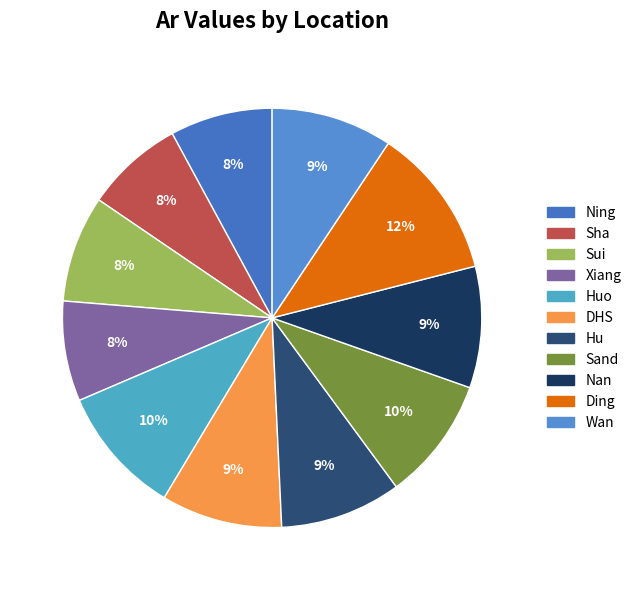

The Huo slice represents 10% of the pie. True or false?

True